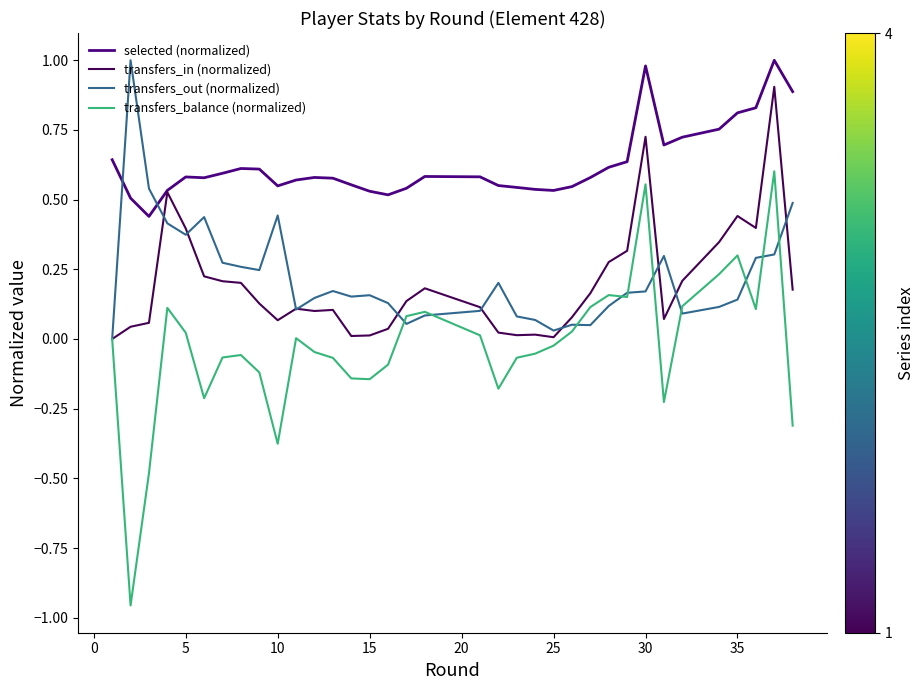

Which series has the widest spread of values?

transfers_balance (normalized)